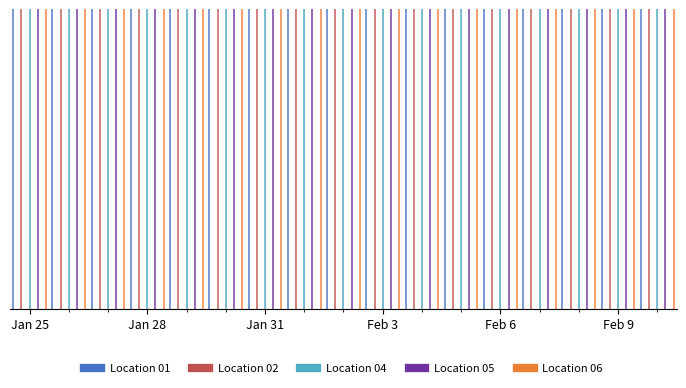

Is it true that Location 01 equals 1 at Jan 25?

False